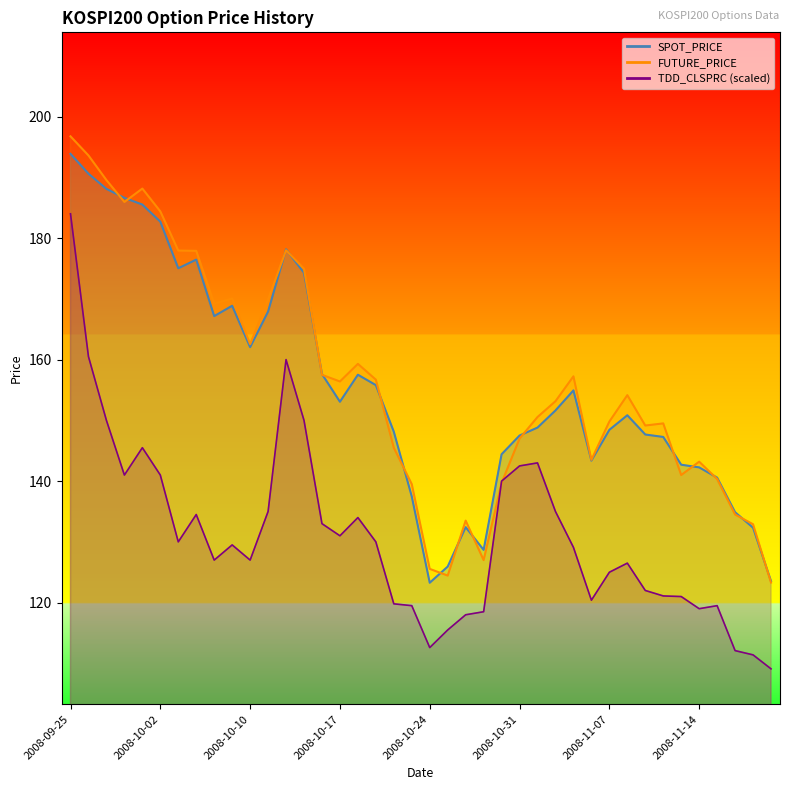

How many values in the TDD_CLSPRC series exceed 129?

21